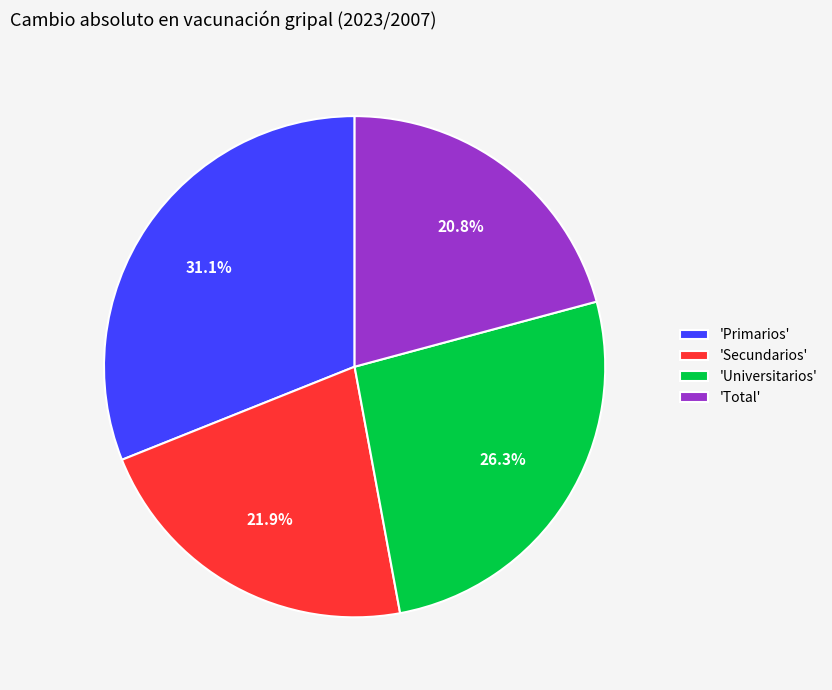

Rank the categories by value from lowest to highest.

'Total', 'Secundarios', 'Universitarios', 'Primarios'